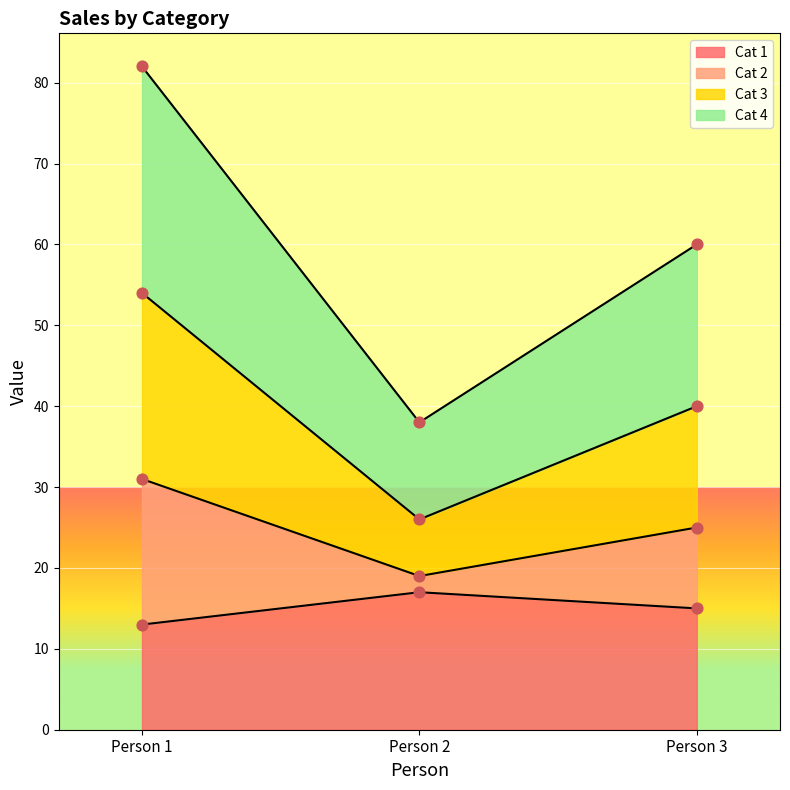

Which series has the widest spread of Y values?

Cat 4